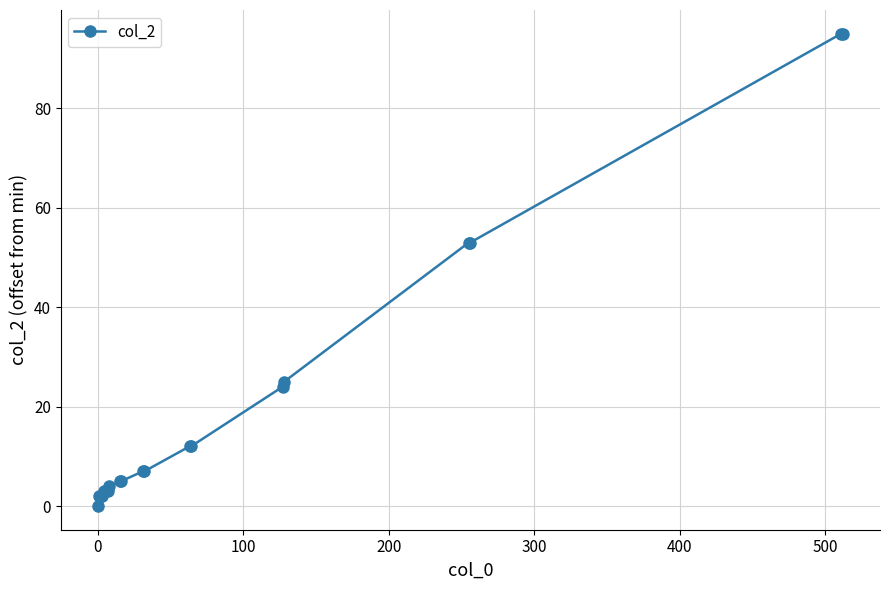

What is the sum of all values?

409